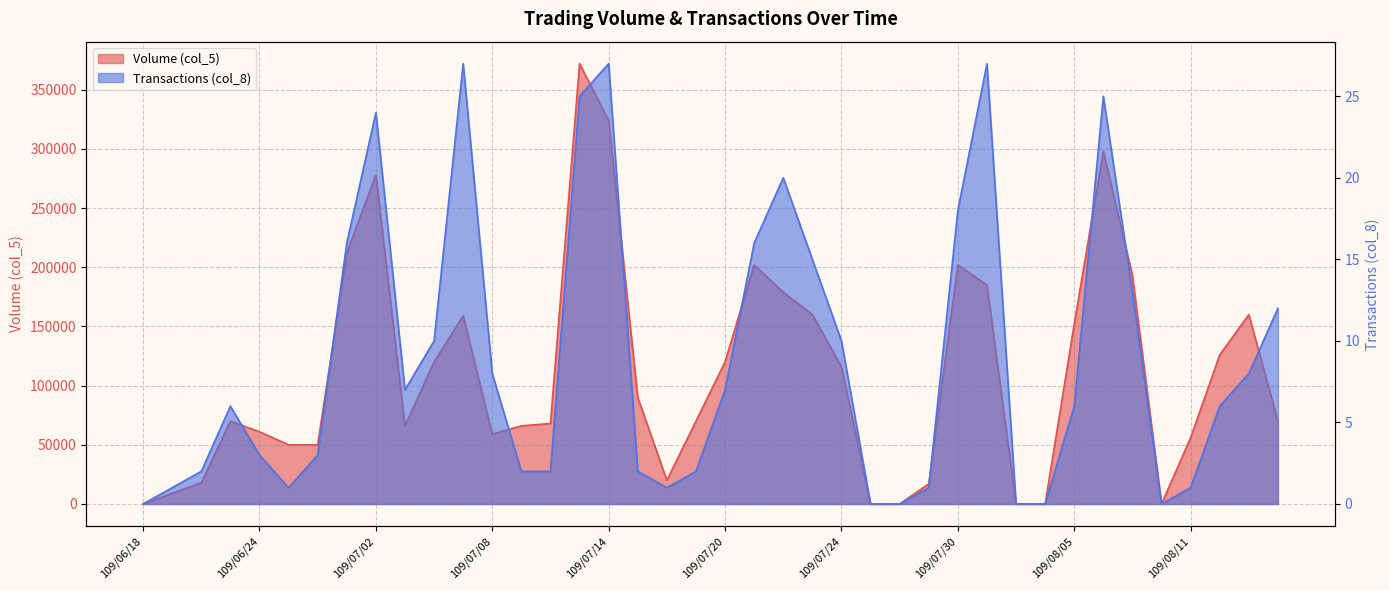

How many lines are shown in the chart?

2